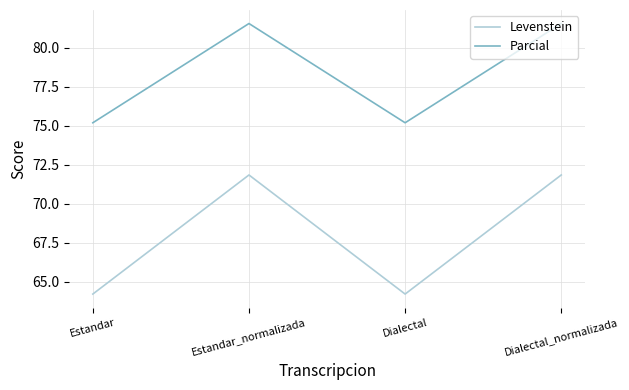

At which label does Parcial first exceed 81?

Estandar_normalizada